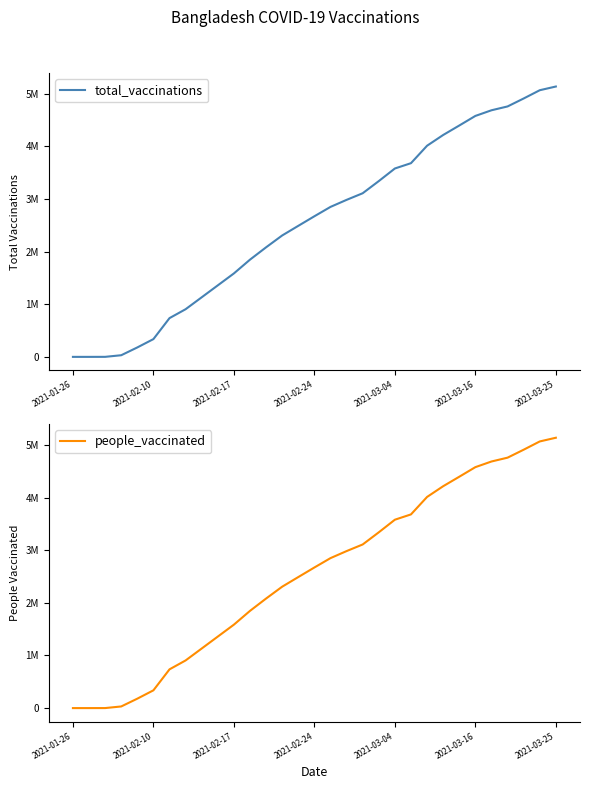

How many lines are shown in the chart?

2